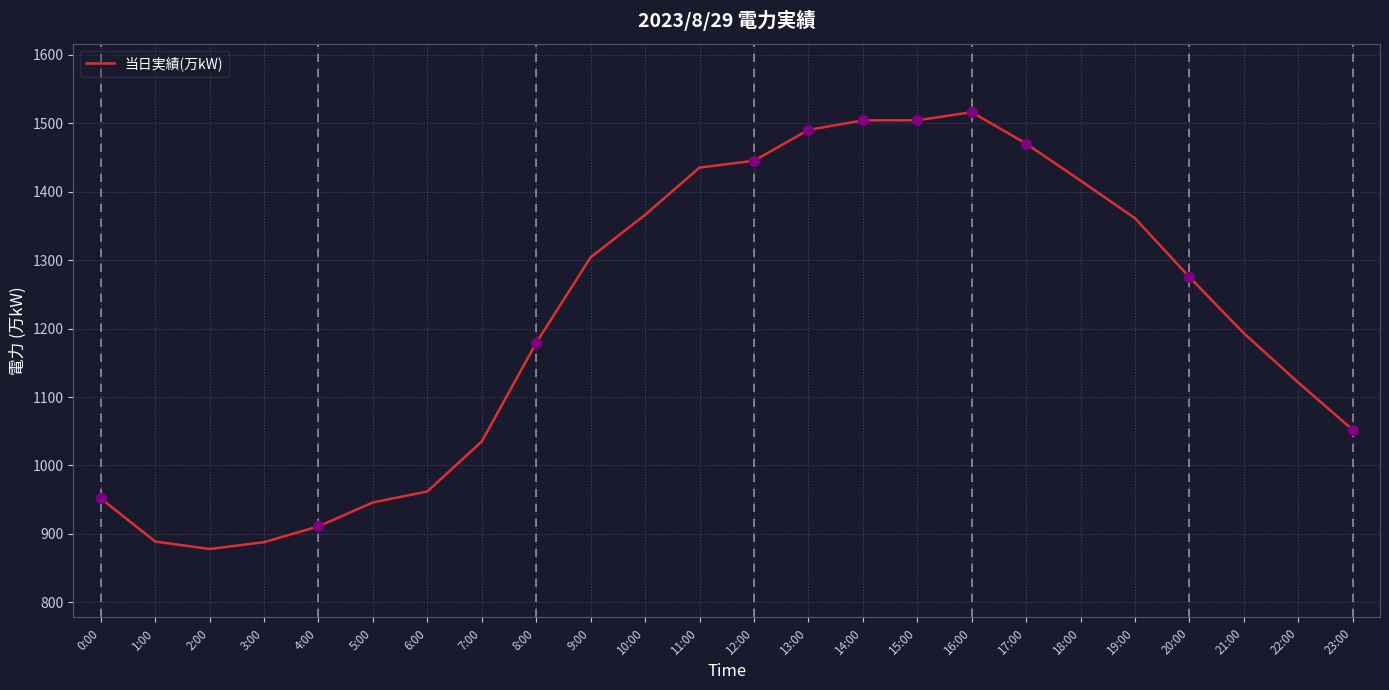

Which has a higher value, 9:00 or 22:00?

9:00